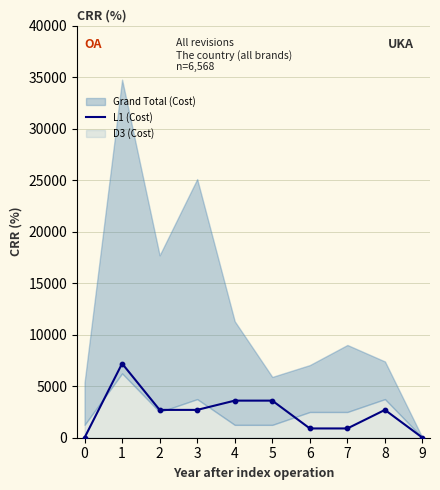

What is the change in value from 4 to 7?

-2700